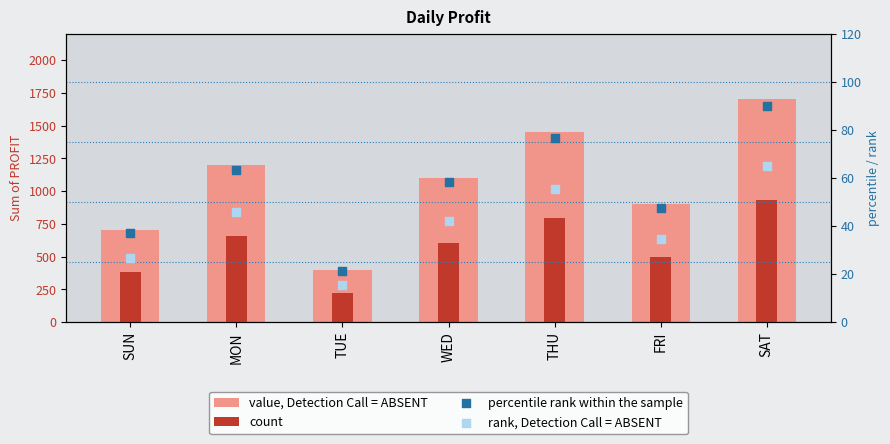

Is the value of percentile rank within the sample at TUE greater than the value of count at THU?

No